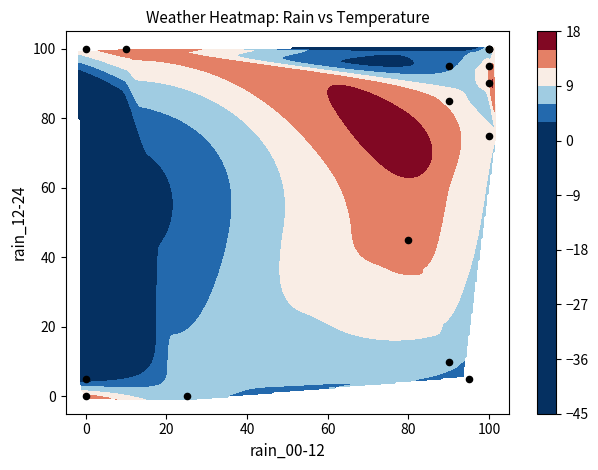

Count the number of data series in this chart.

1